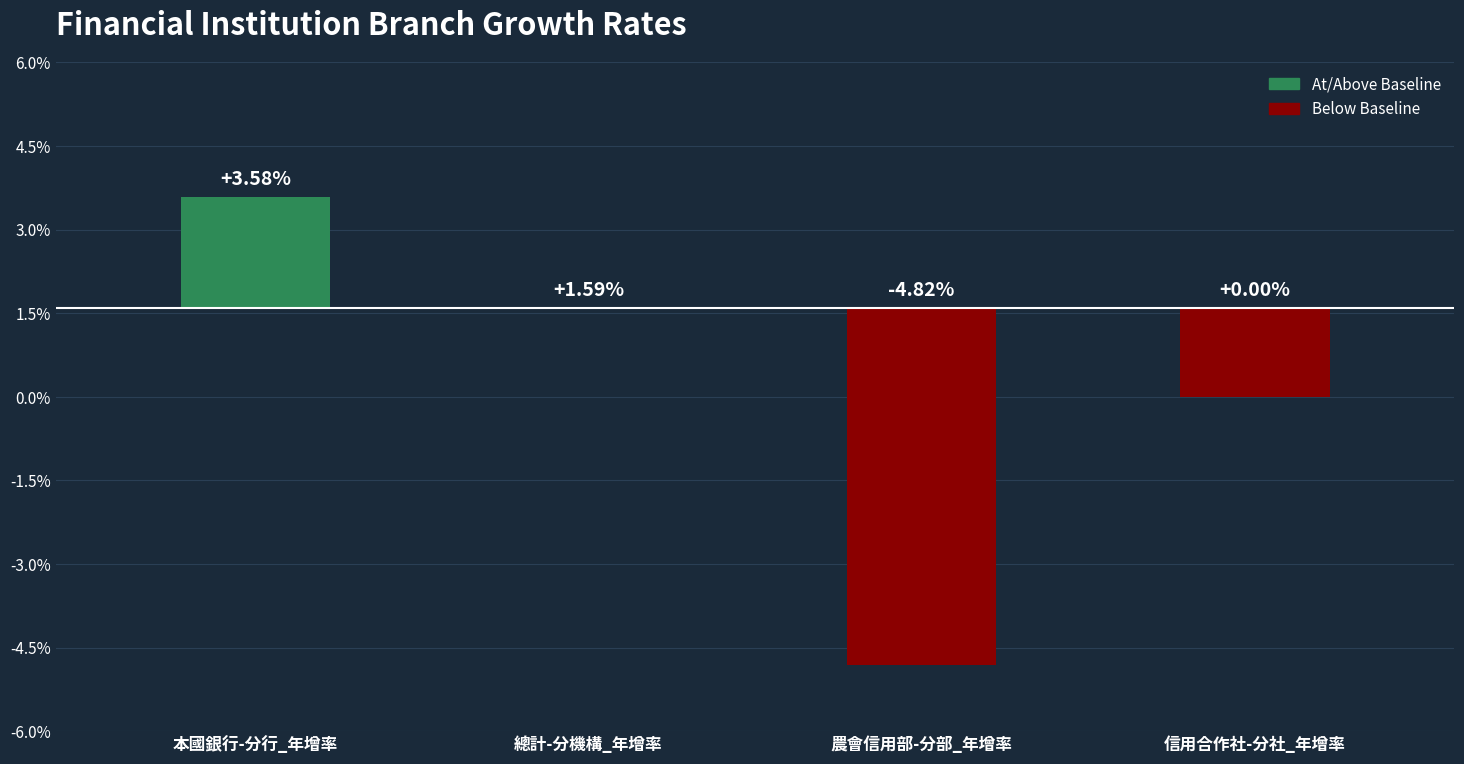

What is the difference between the maximum and minimum values?

8.4